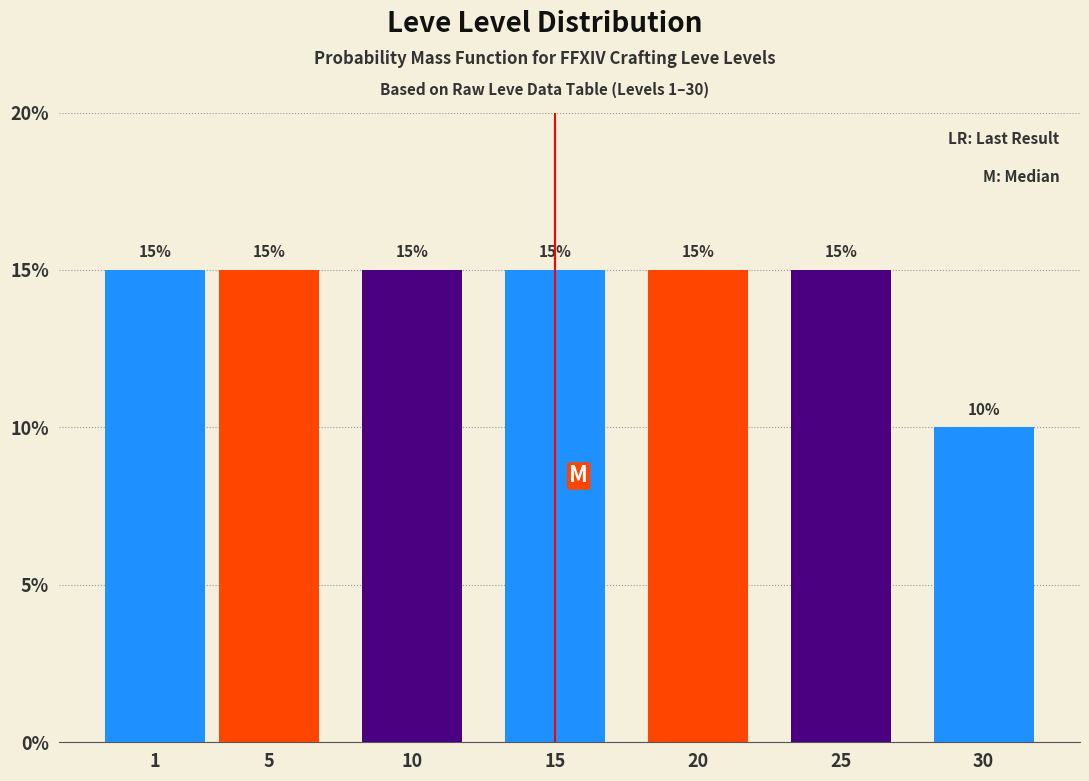

Reading left to right, extract all data points from this chart.

1=15	5=15	10=15	15=15	20=15	25=15	30=10